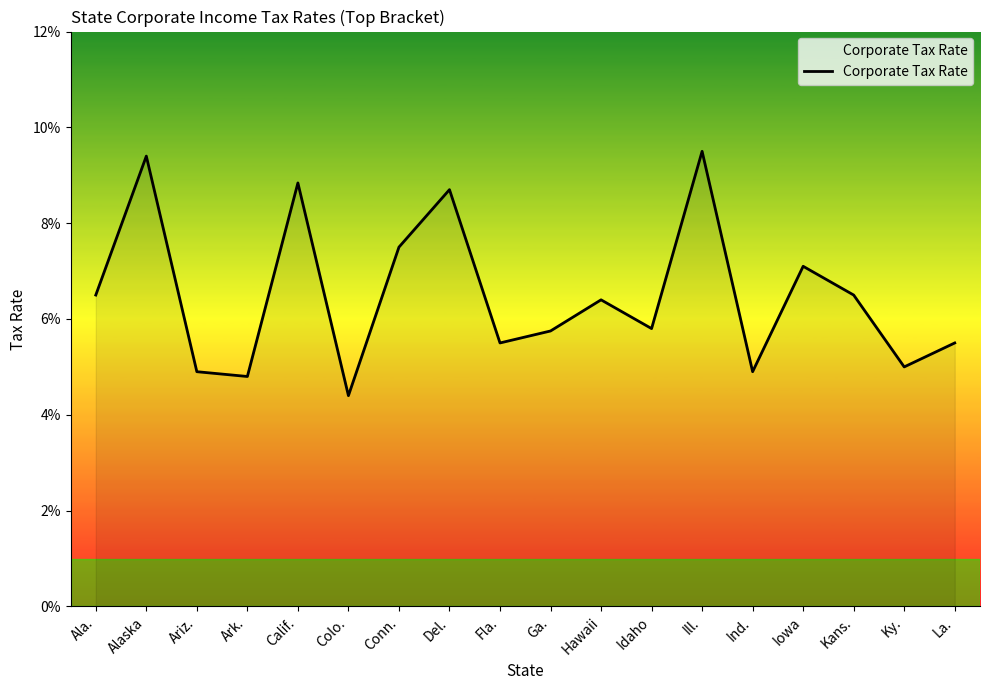

The value at Idaho is 0.1. True or false?

False